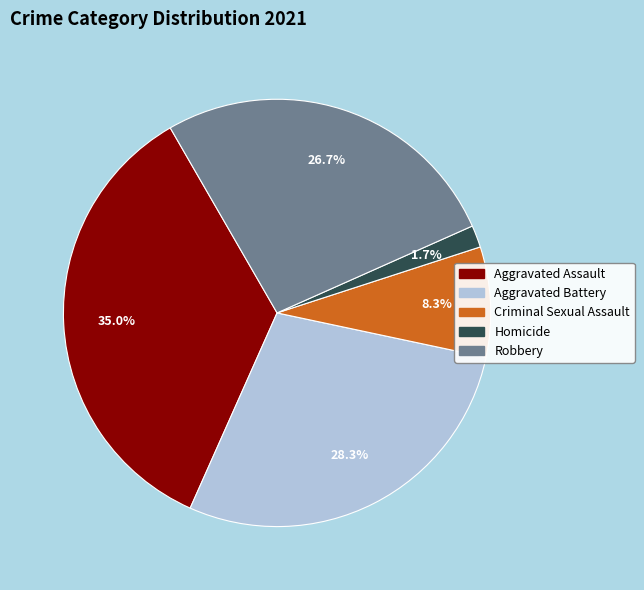

To the nearest percent, what percentage of the pie is Criminal Sexual Assault?

8%